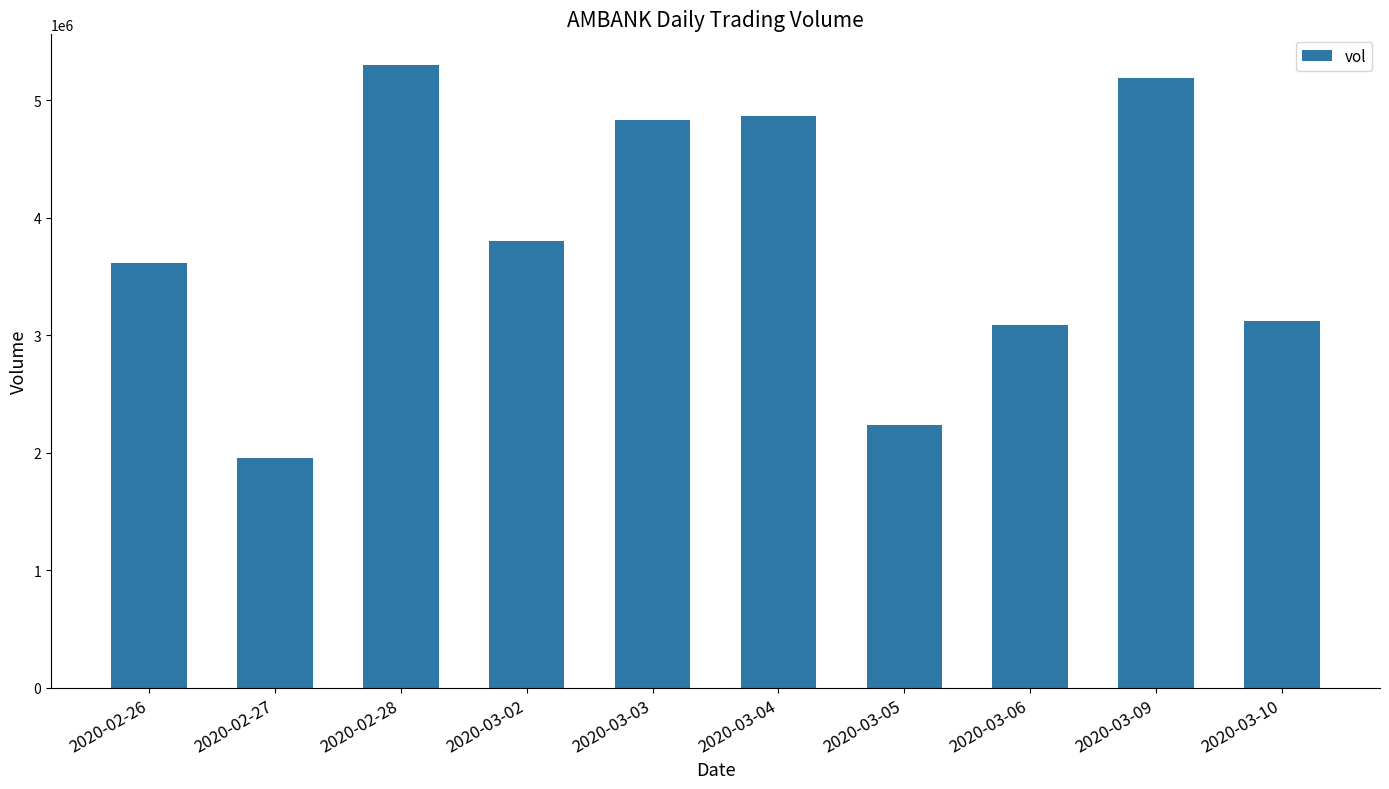

What is the ratio of the value at 2020-03-10 to the value at 2020-02-26?

0.9